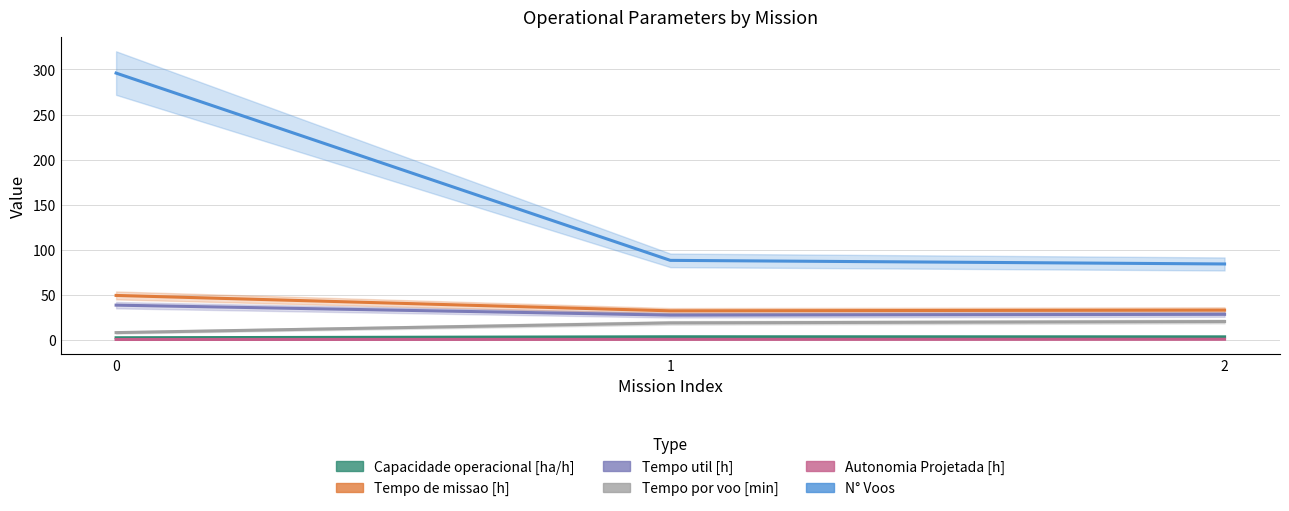

Is the value of Tempo util [h] at 2 greater than the value of Capacidade operacional [ha/h] at 1?

Yes